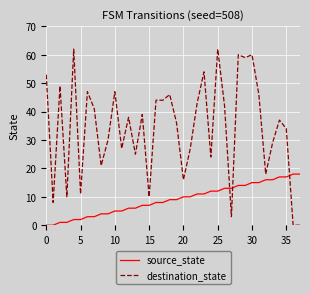

Which series ends up on top after the final intersection of destination_state and source_state?

source_state